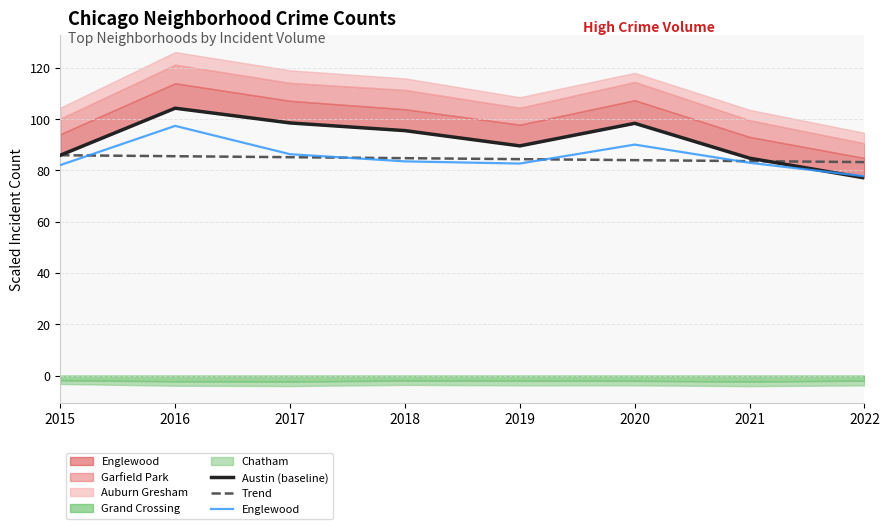

How many times do Englewood and Austin (baseline) cross each other?

1